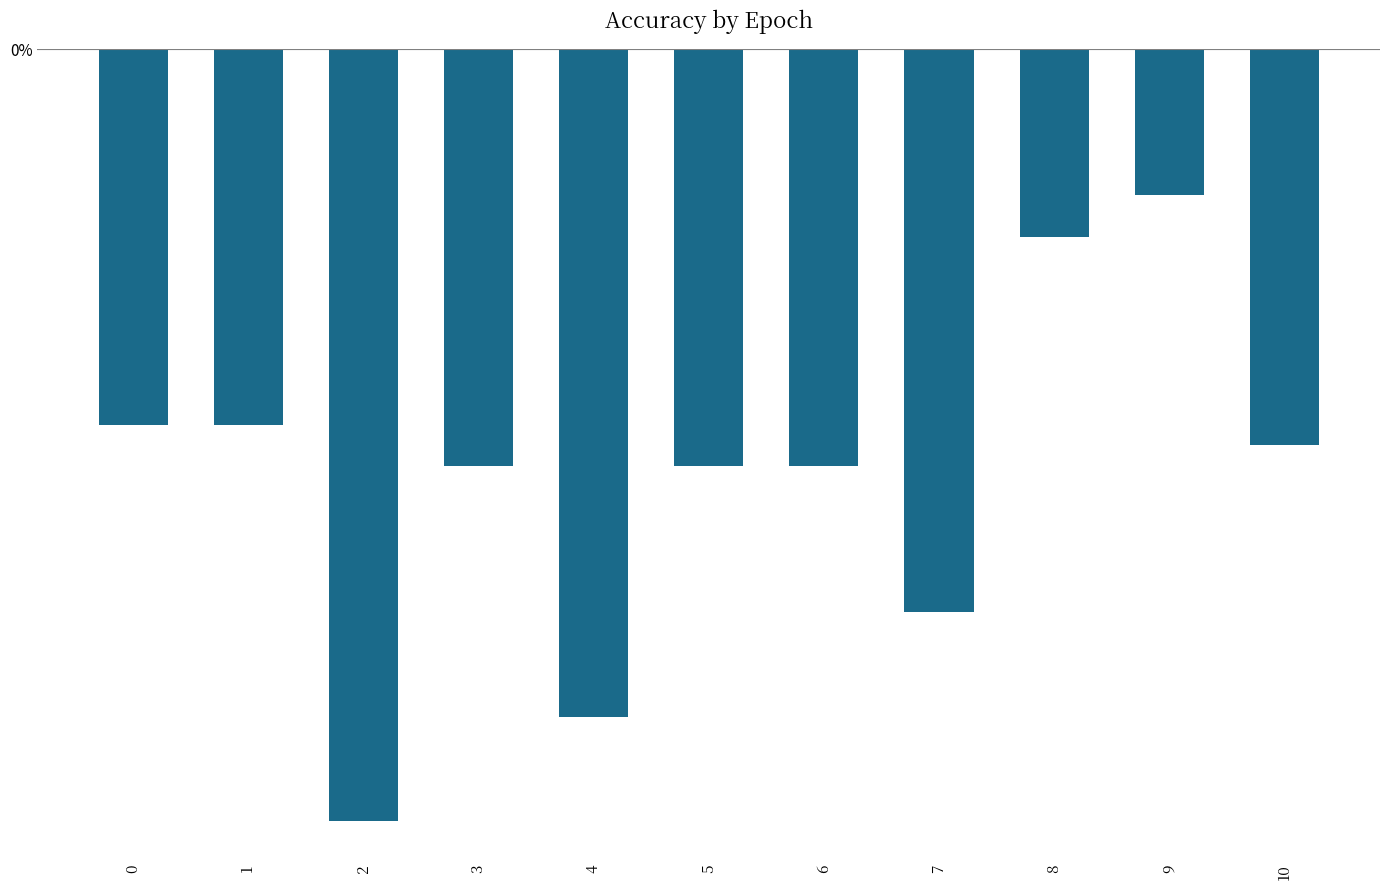

How many bars are there in total?

11